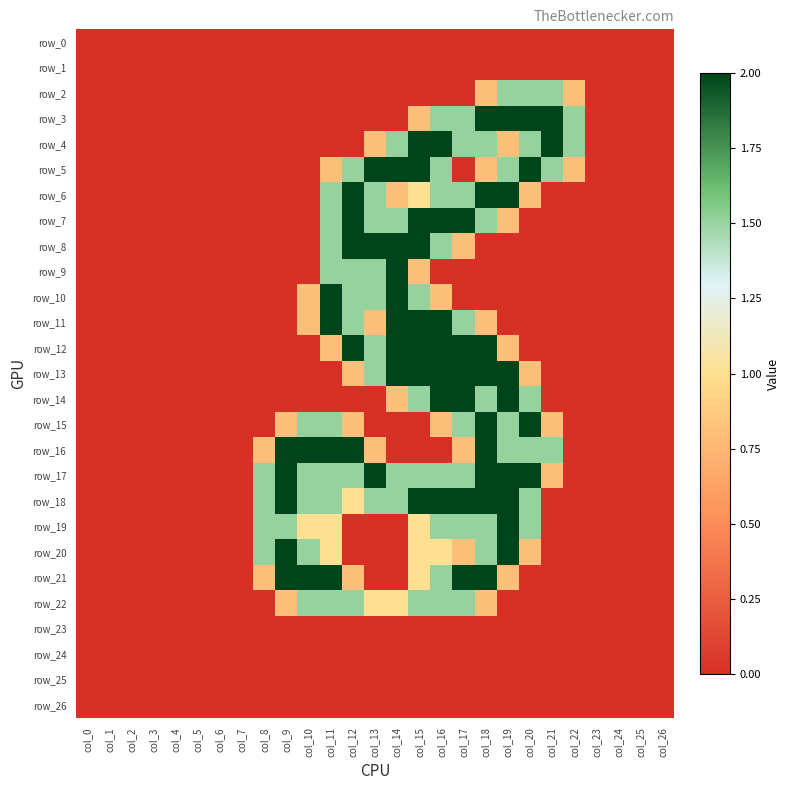

Between col_2 and col_26, which is larger?

col_2